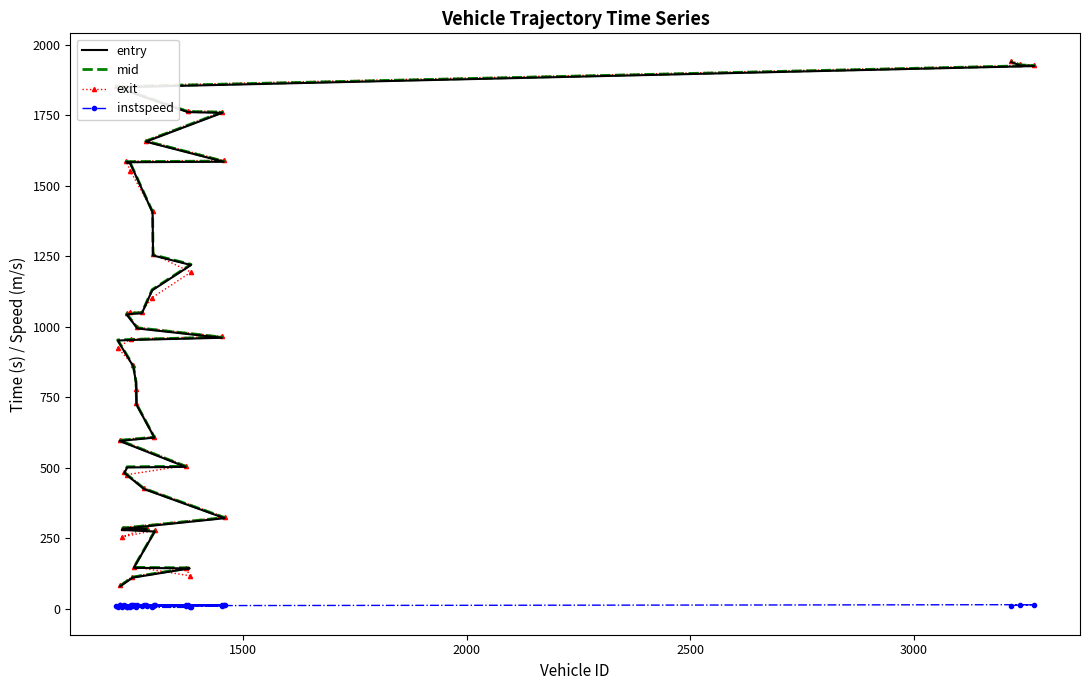

What is the smallest value displayed?

5.0